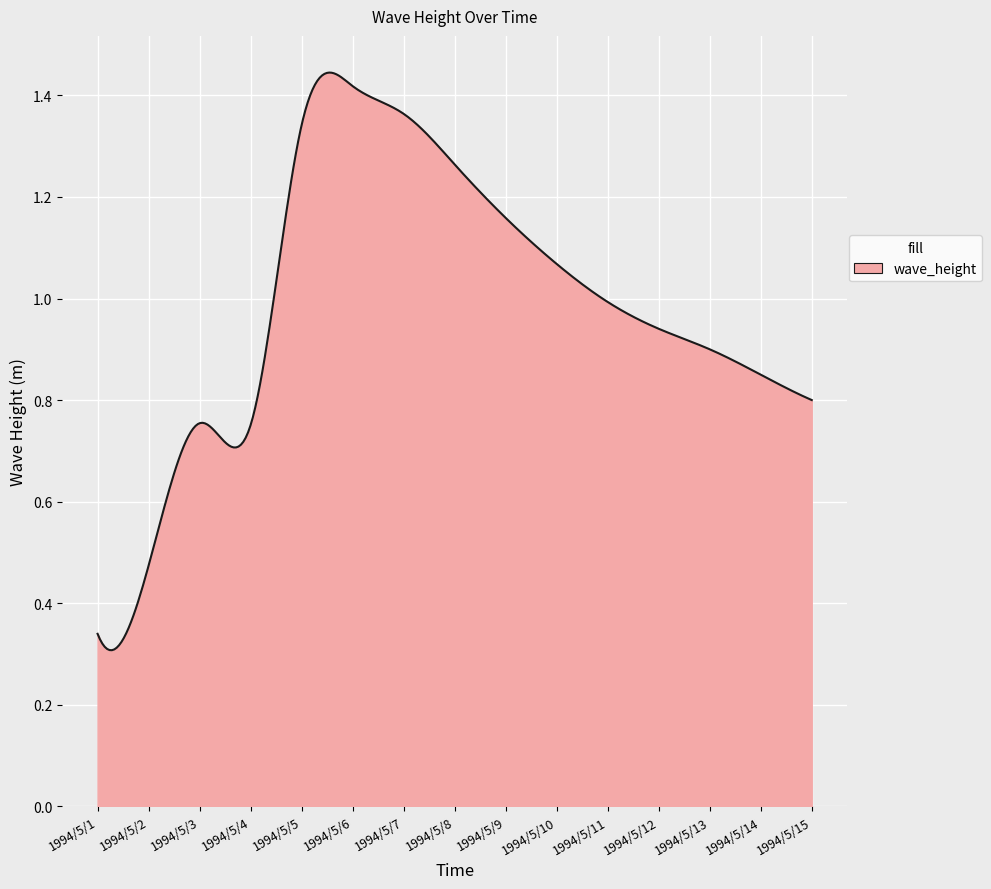

Reading right to left, what are all the values shown in this chart?

0.8	0.8	0.9	0.9	1.0	1.1	1.2	1.3	1.4	1.4	1.3	0.8	0.8	0.5	0.3